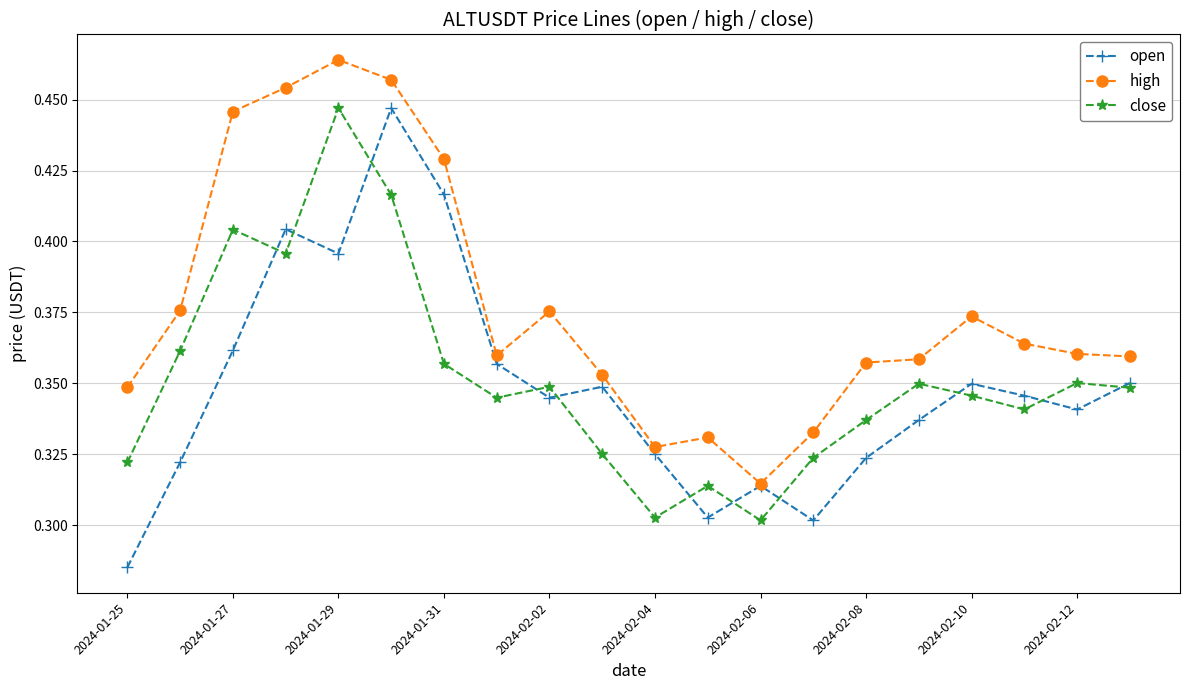

Which series has the widest spread of values?

open